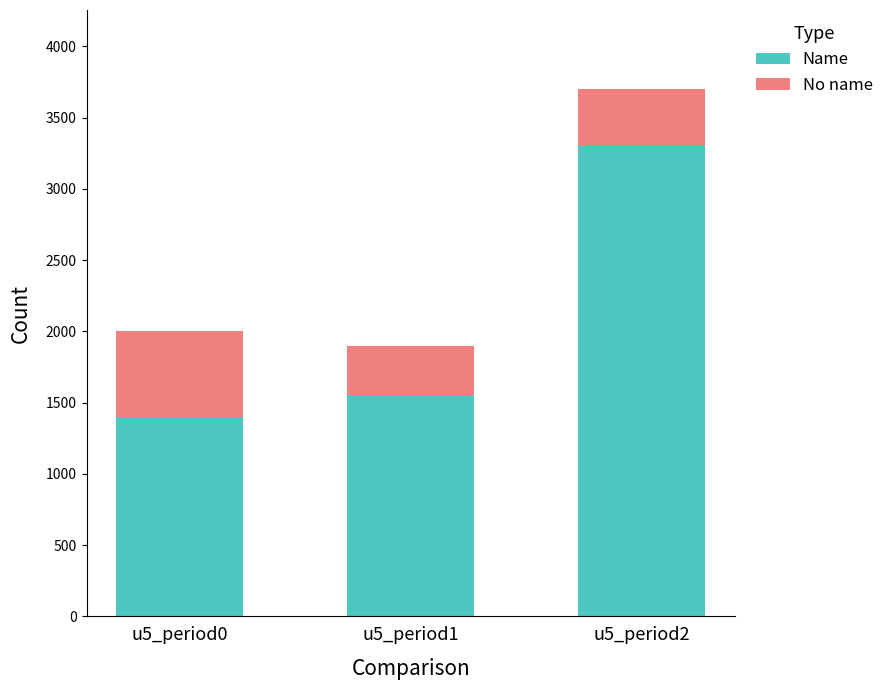

Count the number of categories in the chart.

3